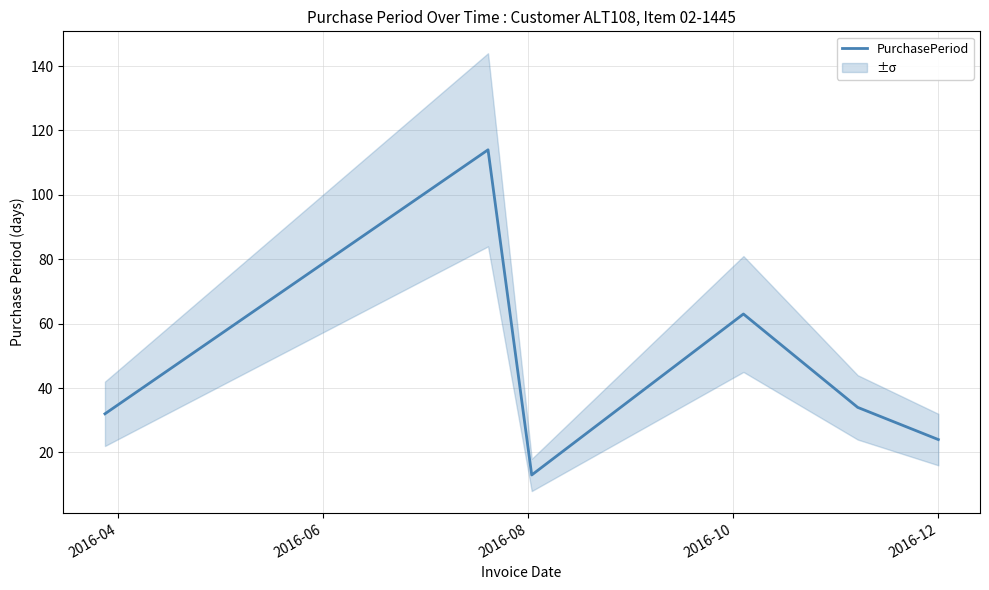

True or false: the data shows 43 at 2016-12.

False